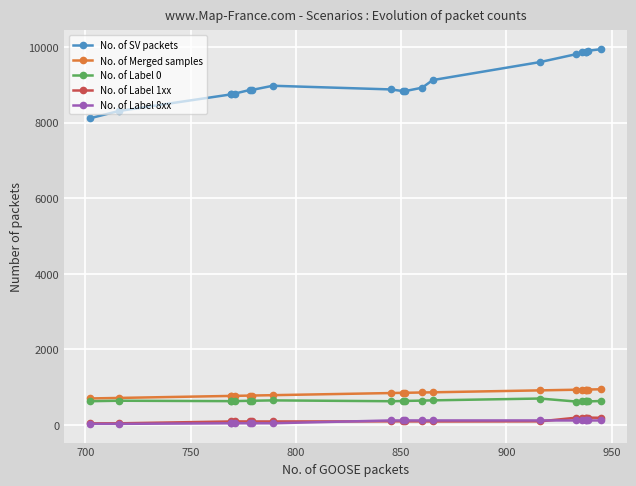

Which series has the largest total across all categories?

No. of SV packets